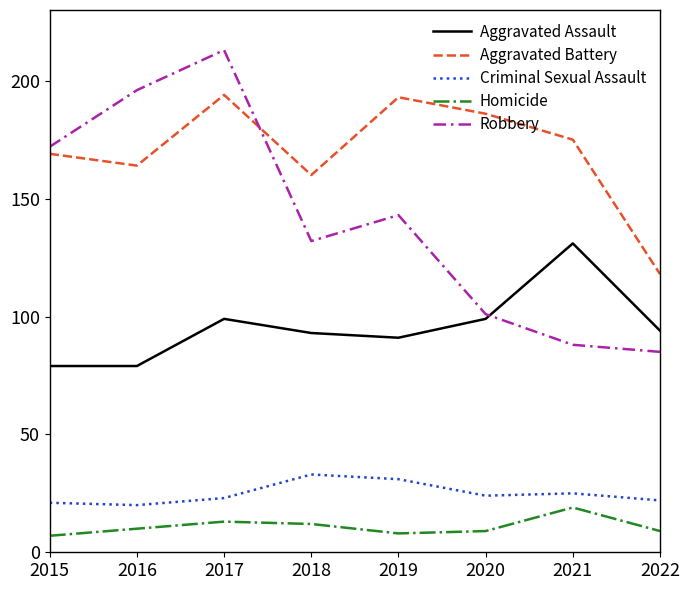

List the series in order of their peak value, highest first.

Robbery, Aggravated Battery, Aggravated Assault, Criminal Sexual Assault, Homicide